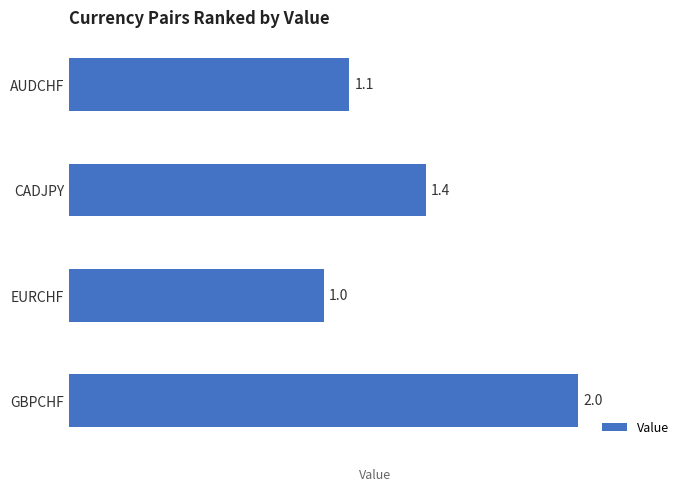

Rank the categories by value from highest to lowest.

GBPCHF, CADJPY, AUDCHF, EURCHF